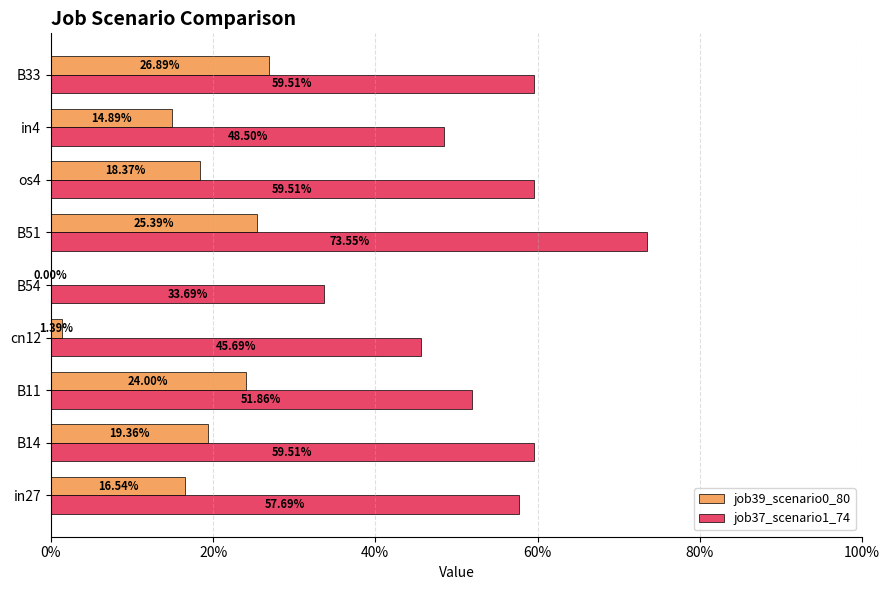

How many categories are shown in the chart?

9